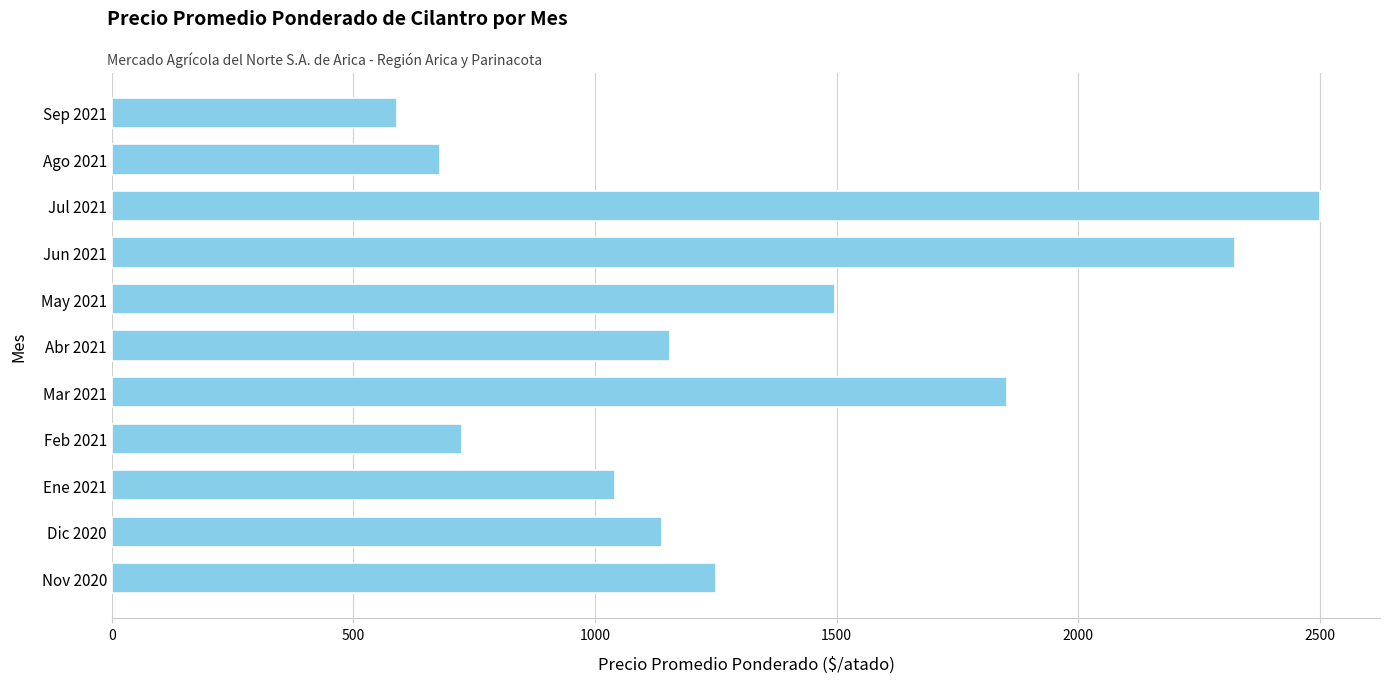

How many values are below 1156?

5